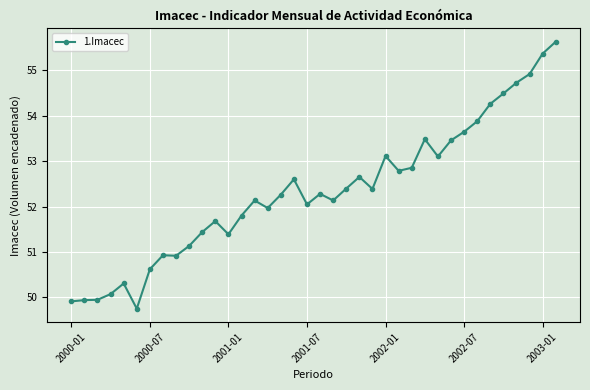

What is the smallest value displayed?

49.7